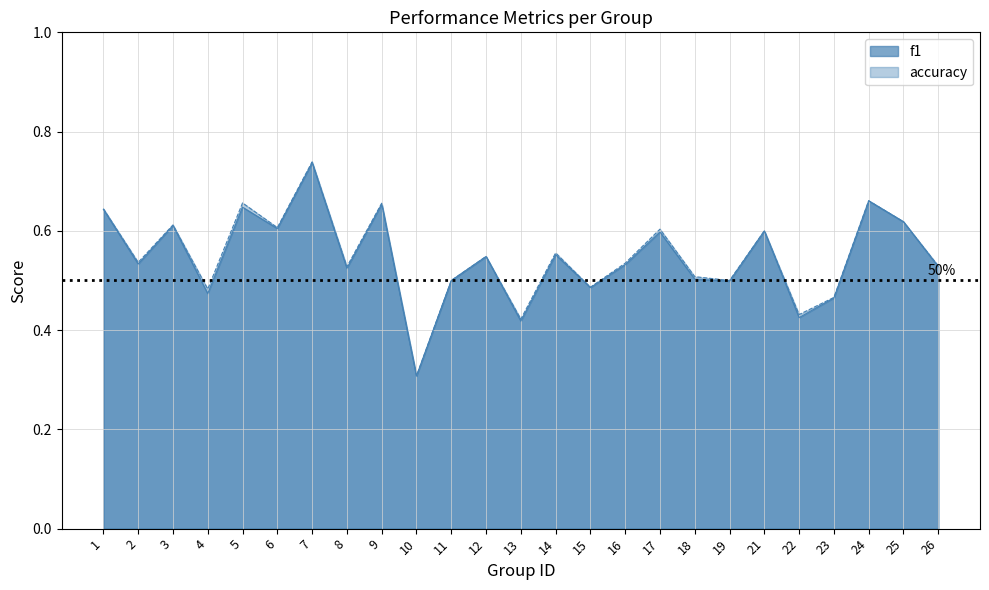

Where do f1 and accuracy first cross each other?

24 and 25